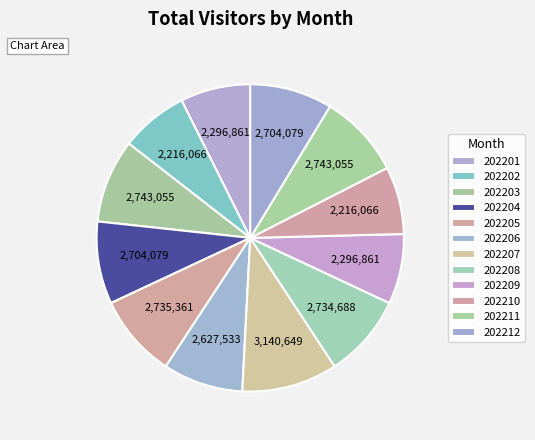

Which slice is the smallest?

202202